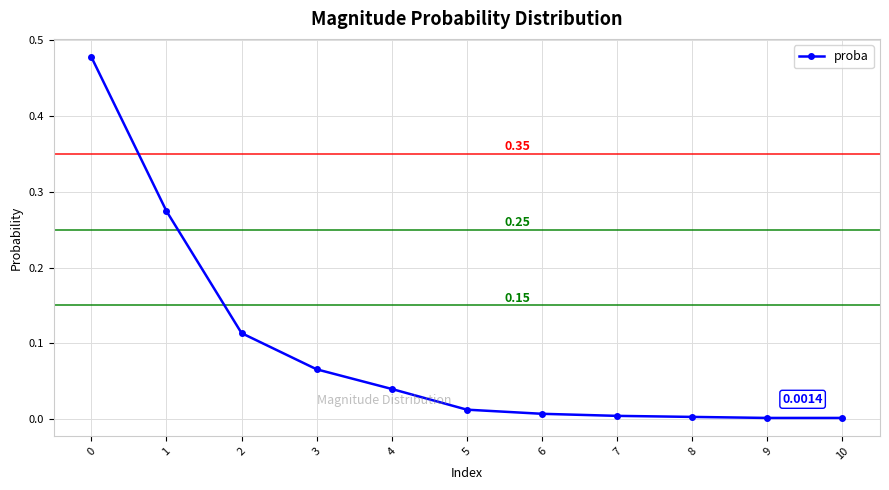

How many lines are shown in the chart?

1